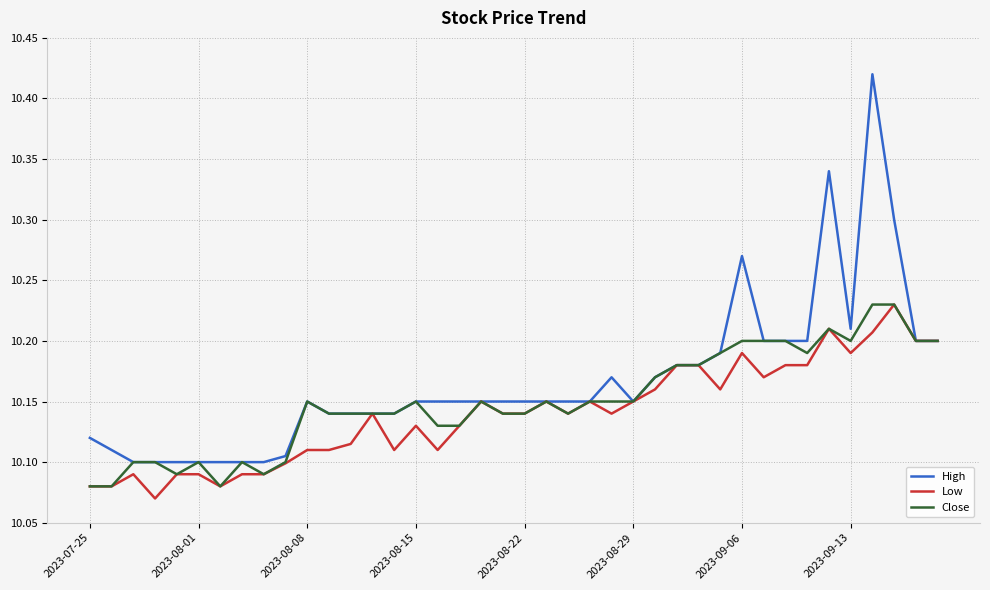

Which series has the largest total across all categories?

High